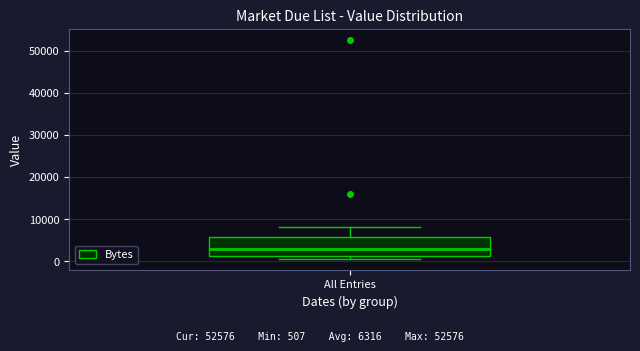

Transcribe this box plot: give where the median line is, the range the box spans, and where the two whiskers end, as read against the y-axis. The values are not printed on the chart, so give them approximately, as read against the axis.

median 3000, box 1000 to 6000, whiskers 1000 (just below the box's lower edge) to 8000